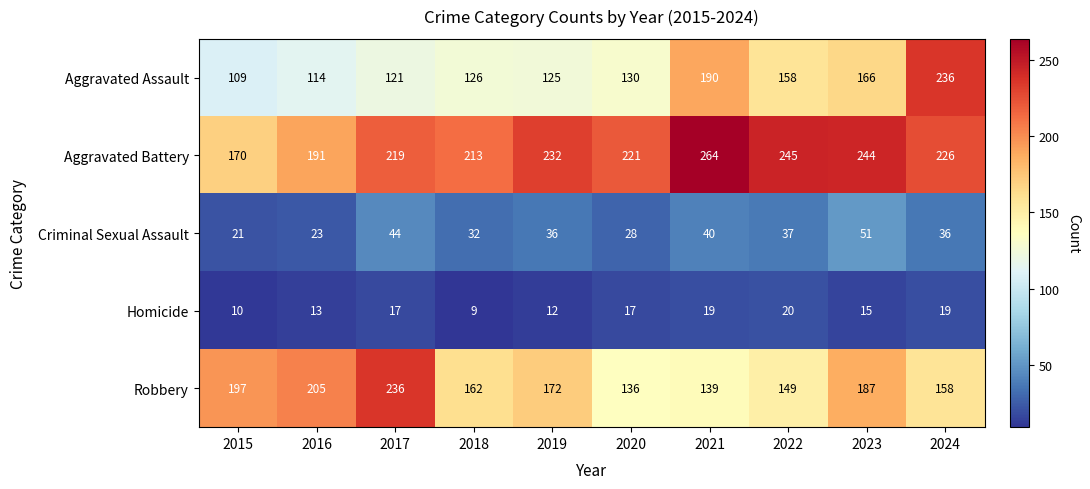

Is it true that Aggravated Battery equals 284 at 2016?

False